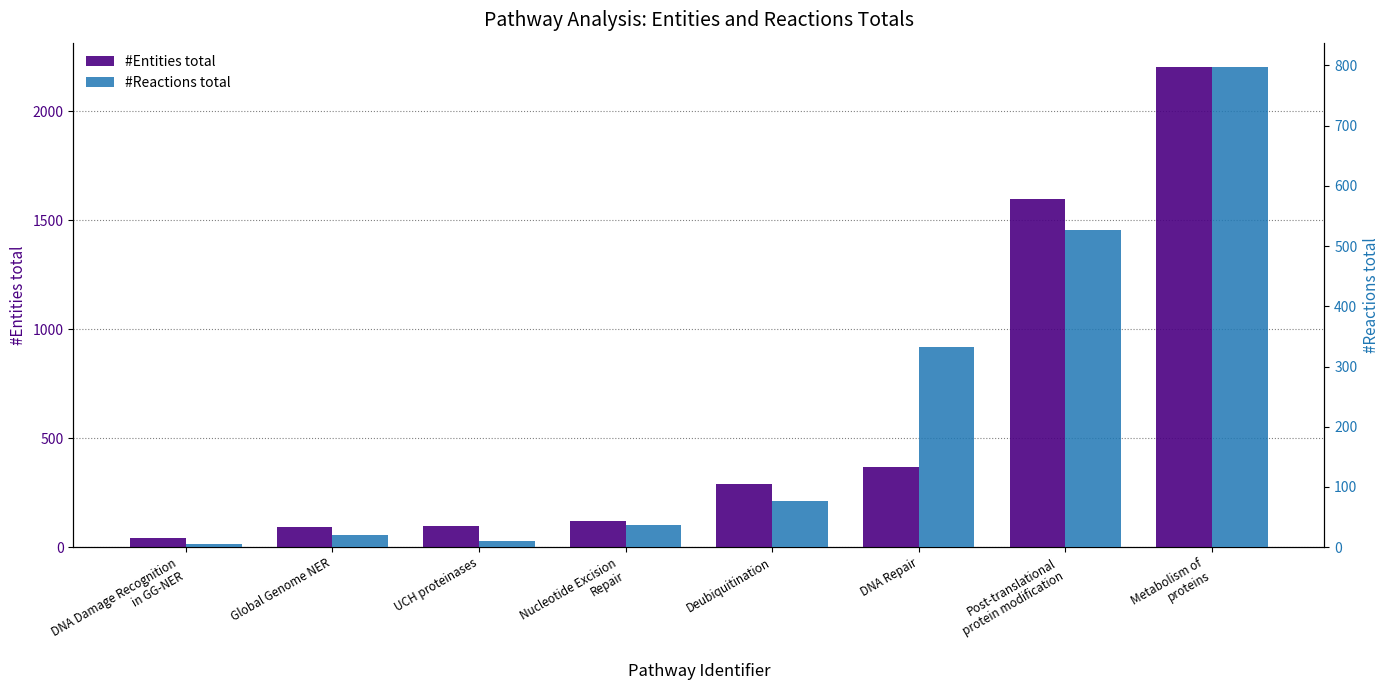

What is the lowest value of the #Reactions total series?

5